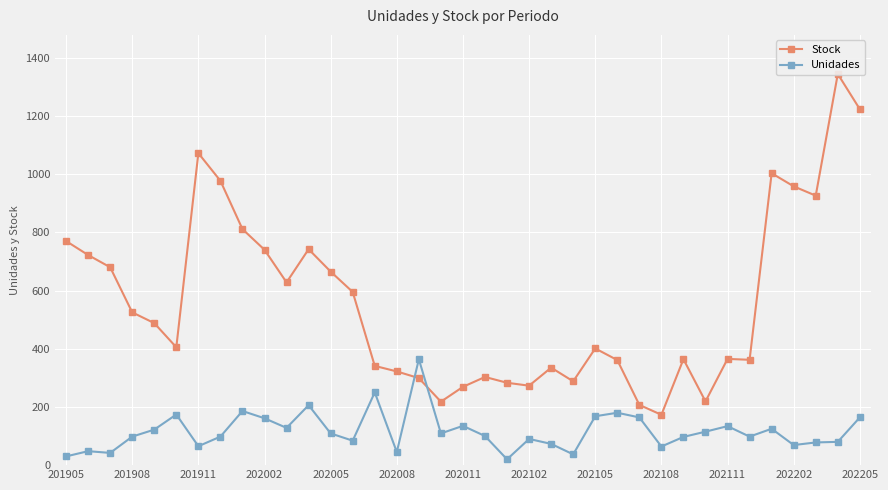

How many times do Unidades and Stock cross each other?

2